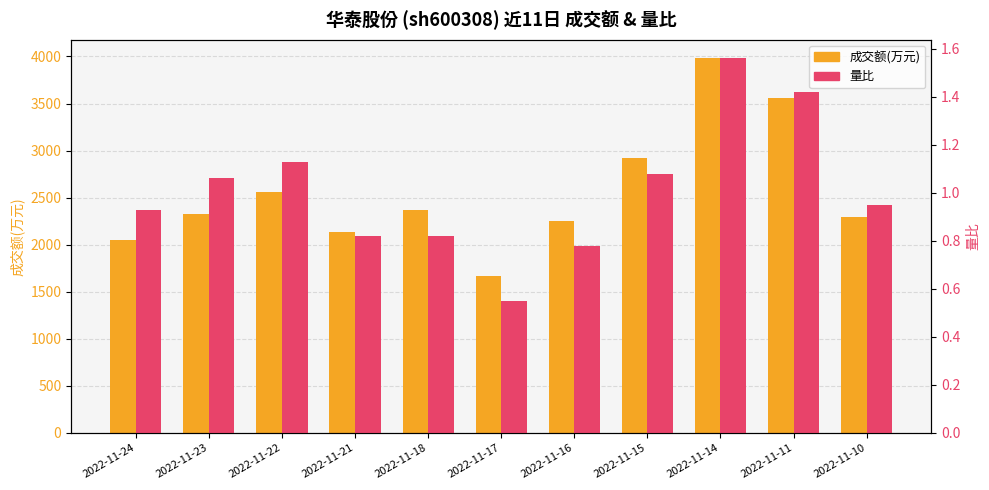

What is the spread (max minus min) of values at 2022-11-14?

3977.4